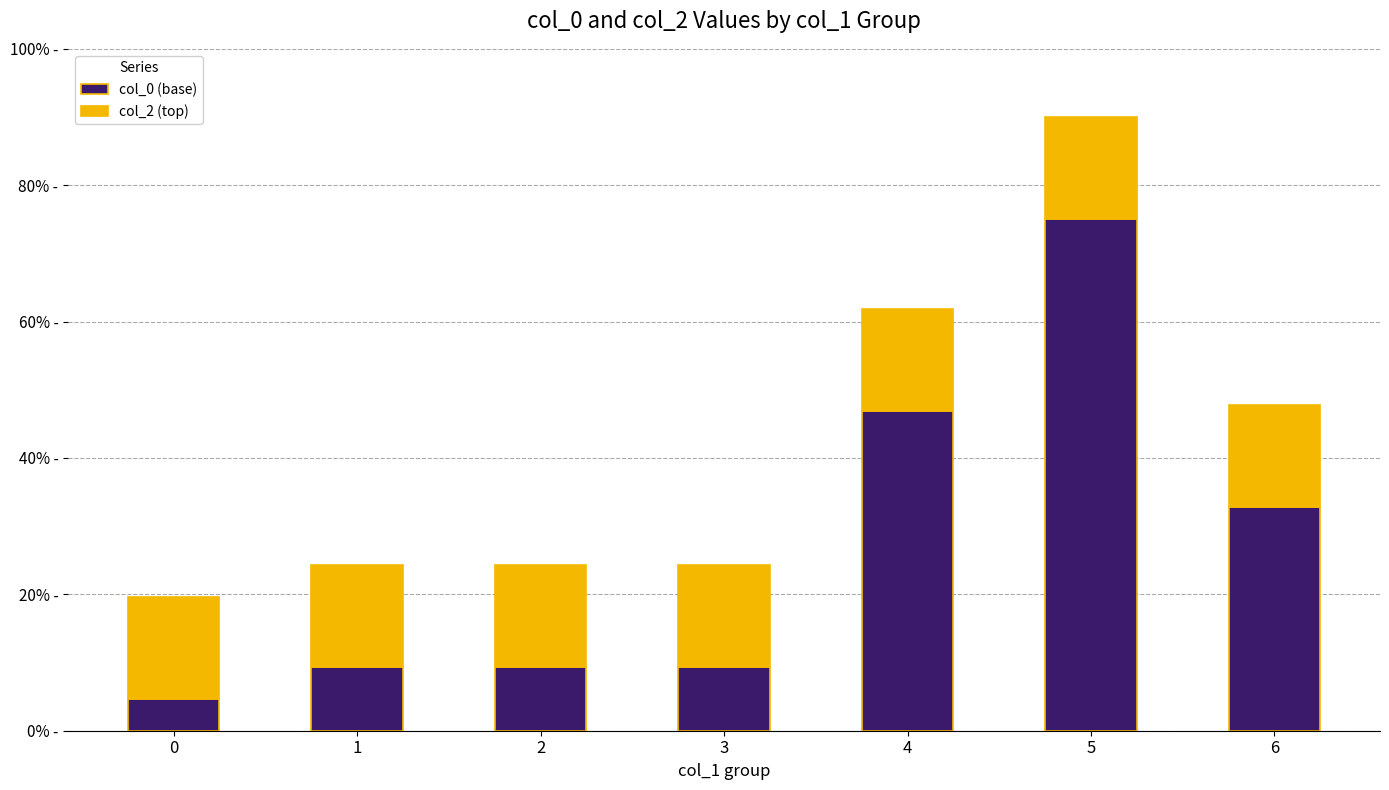

Are the bars horizontal?

No